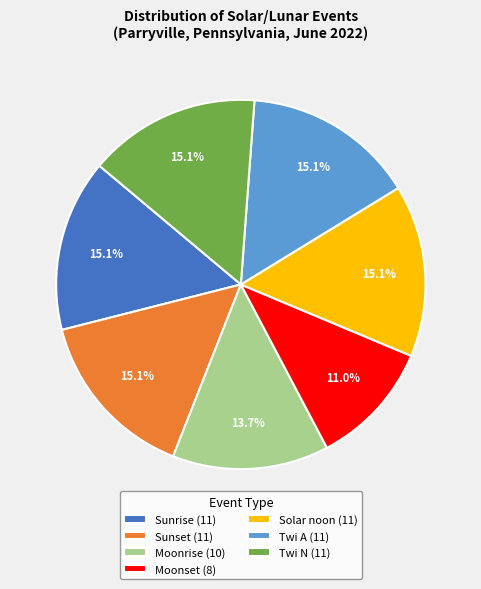

Count the number of slices in the pie.

7